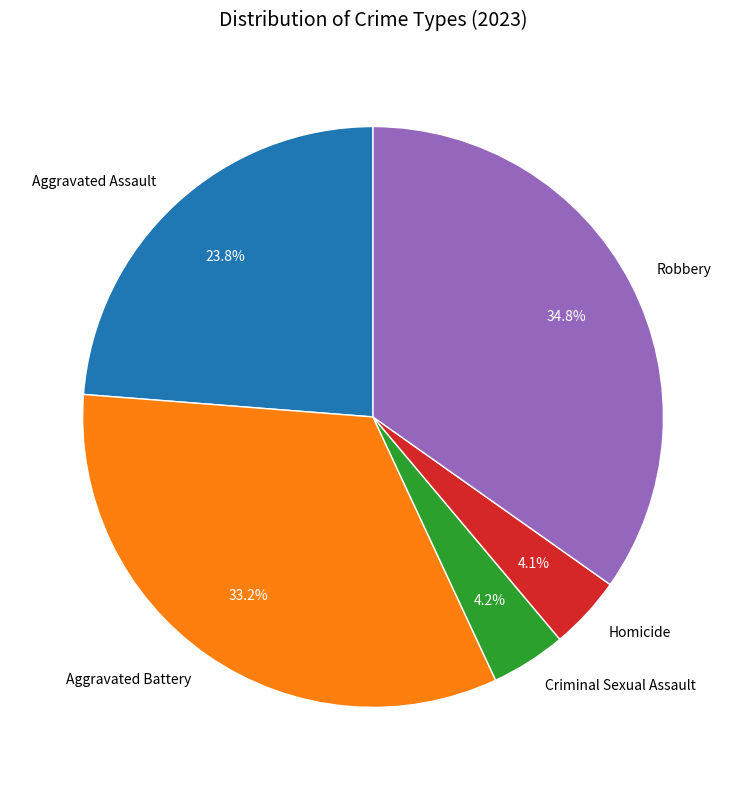

Which category has the biggest portion of the pie?

Robbery